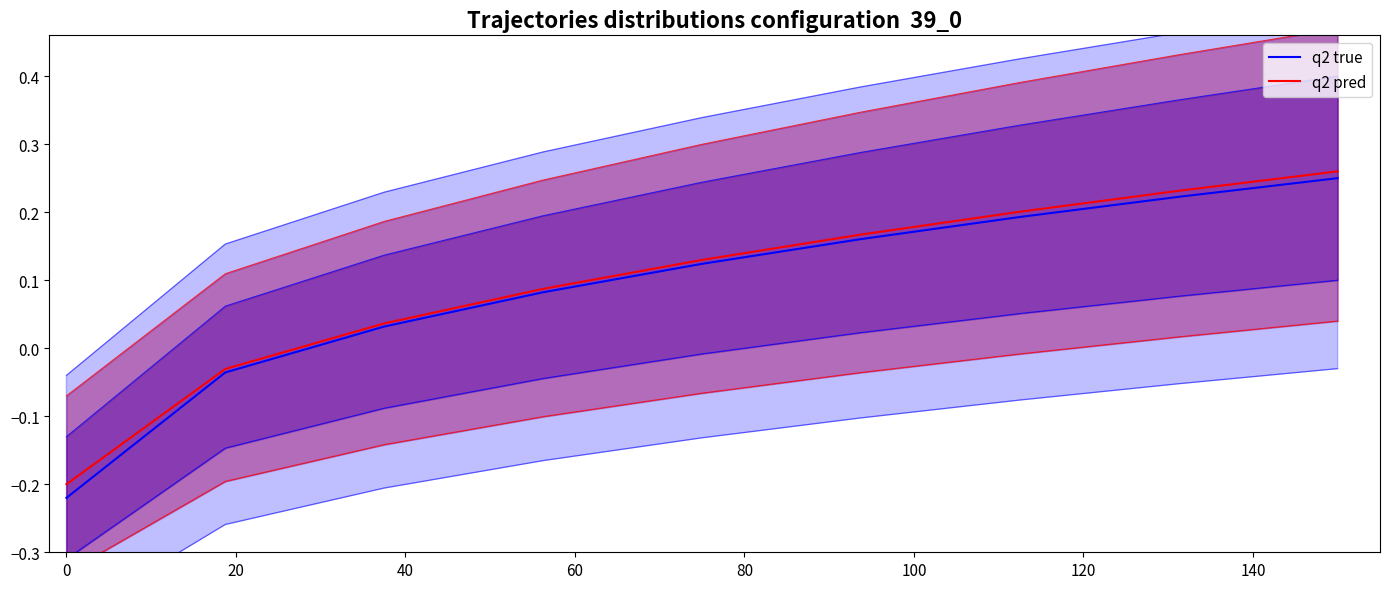

List the series in order of their overall mean, highest first.

q2 pred, q2 true